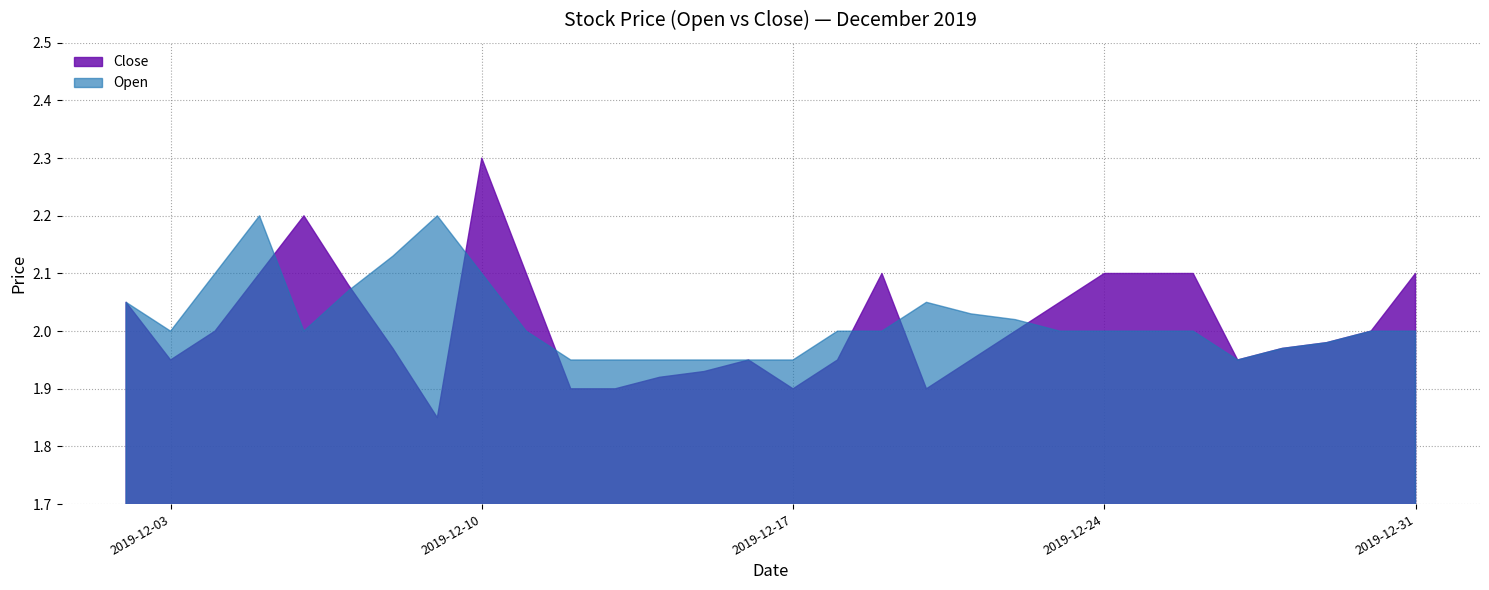

What is the greatest value displayed?

2.3